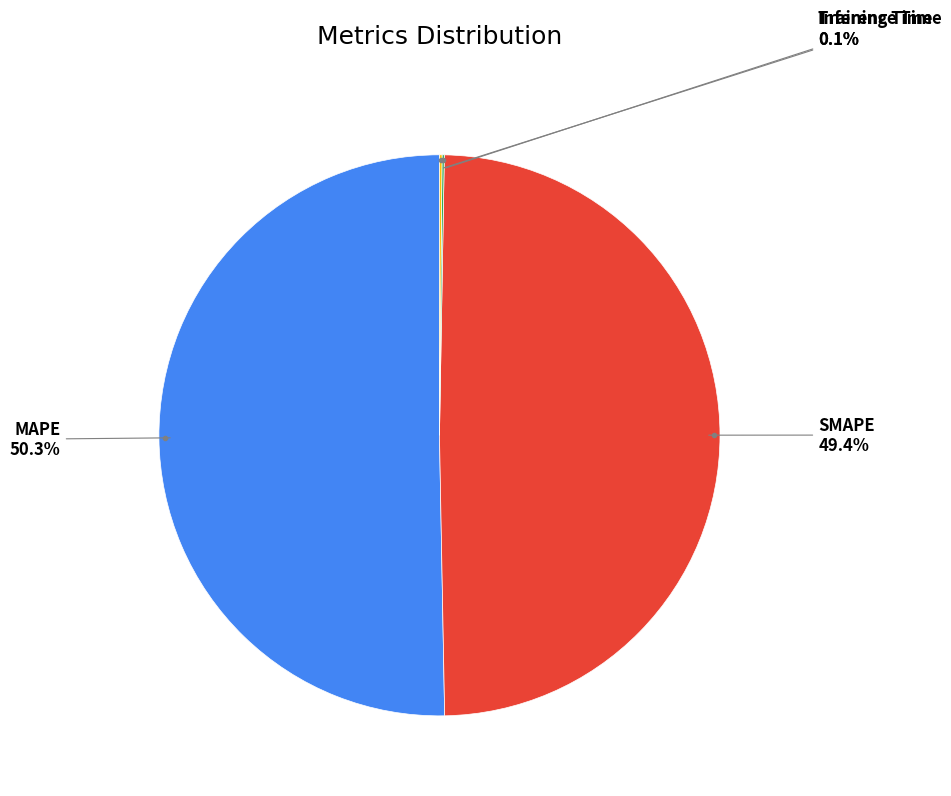

Is there a majority slice in this chart?

Yes